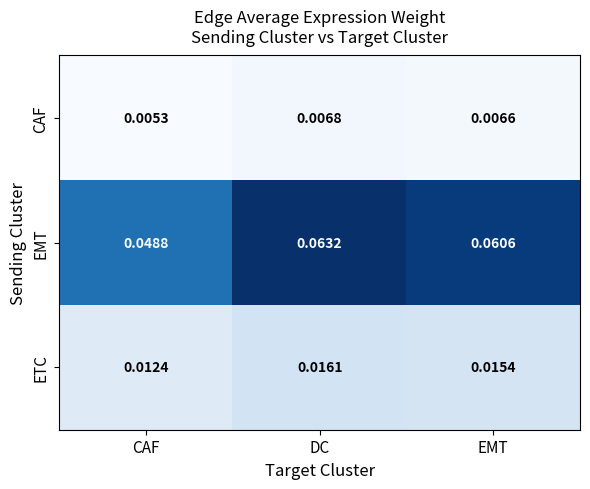

Which category has the highest value across all series?

DC